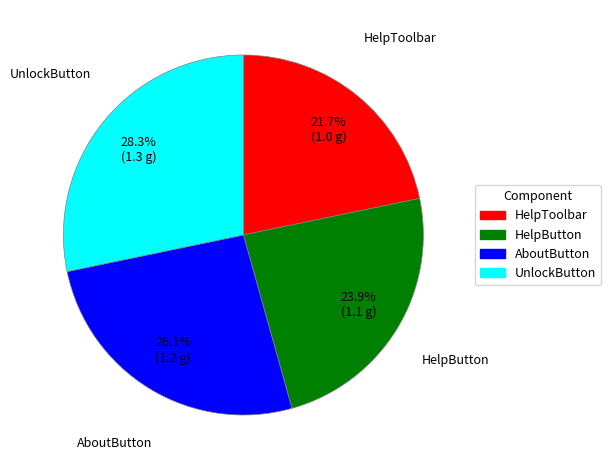

To the nearest percent, what percentage of the pie is HelpButton?

24%